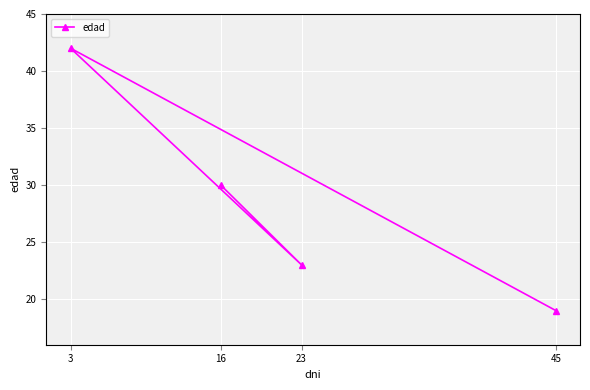

True or false: the data shows 19 at 45.

True